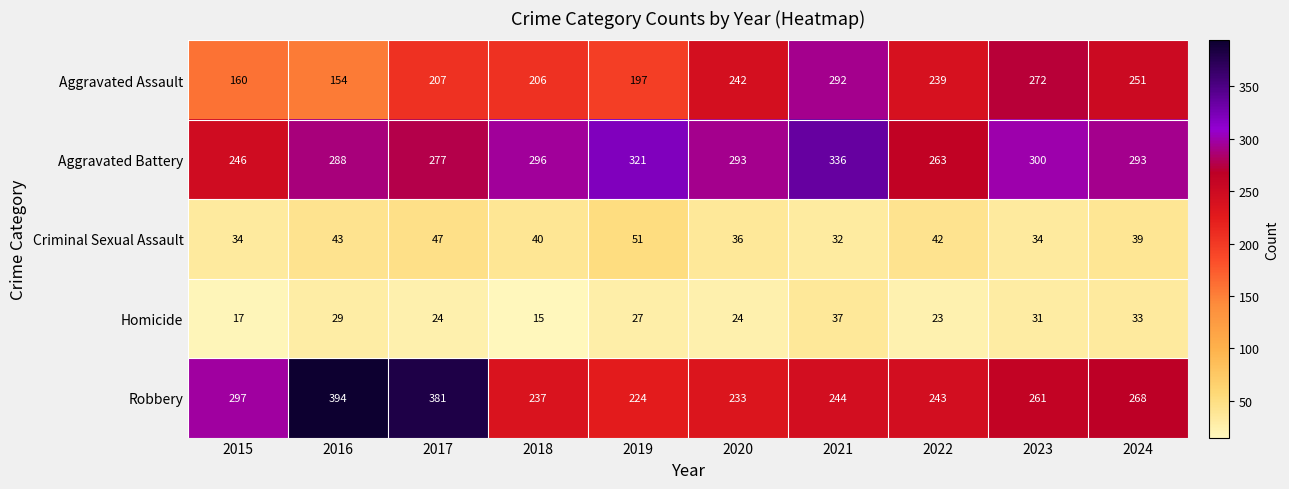

What is the difference between the maximum and second lowest values in the Robbery series?

161